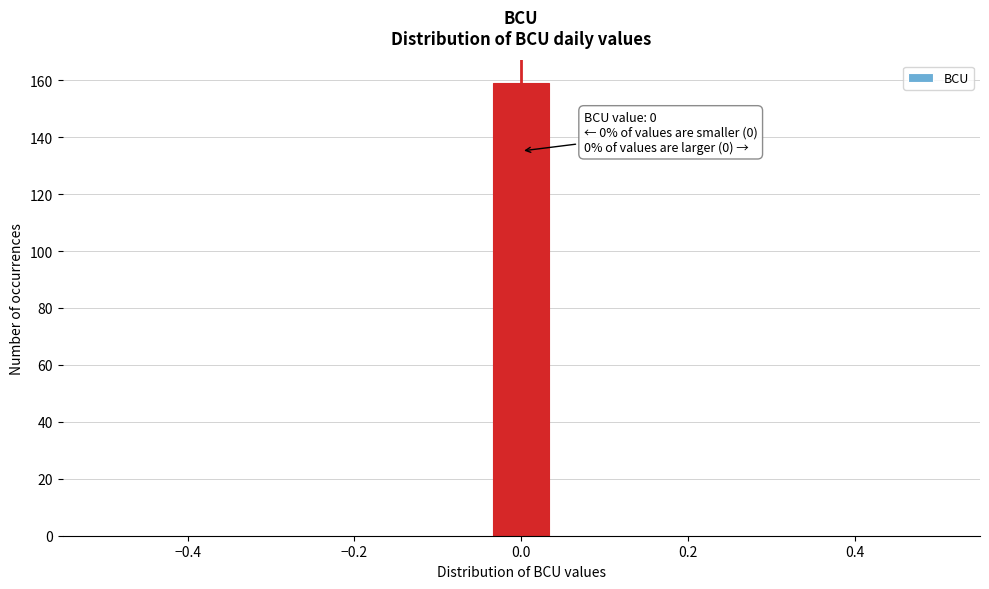

Around what value on the x-axis is the tallest bar? Give the approximate position of its centre, as read against the axis.

0.00